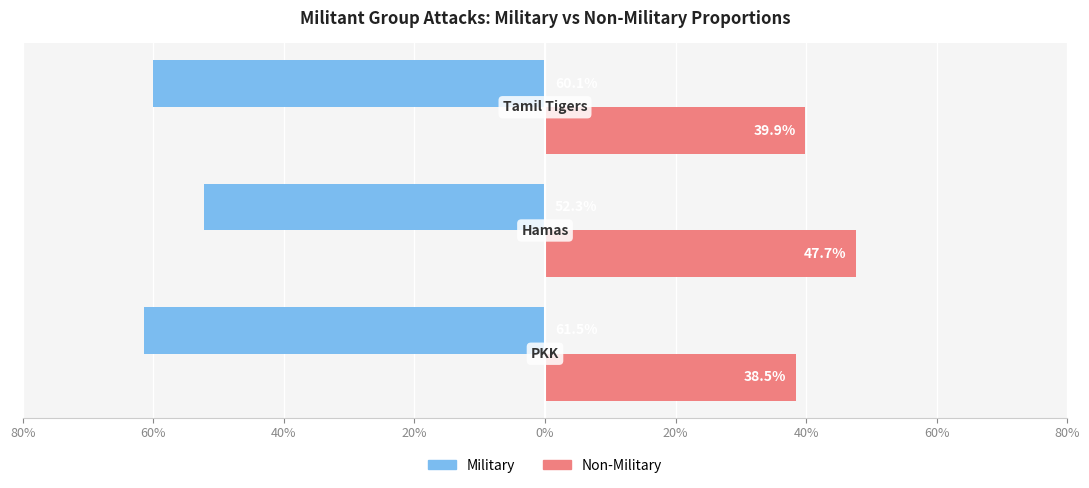

Reading right to left, list all the values displayed in this chart.

Military: 40%=-60.1	60%=-52.3	80%=-61.5
Non-Military: 40%=39.9	60%=47.7	80%=38.5